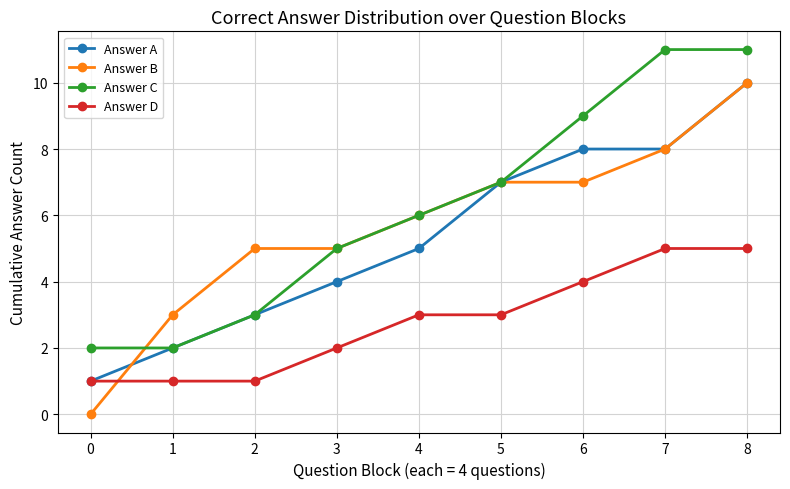

Is it true that Answer C equals 3 at 2?

True